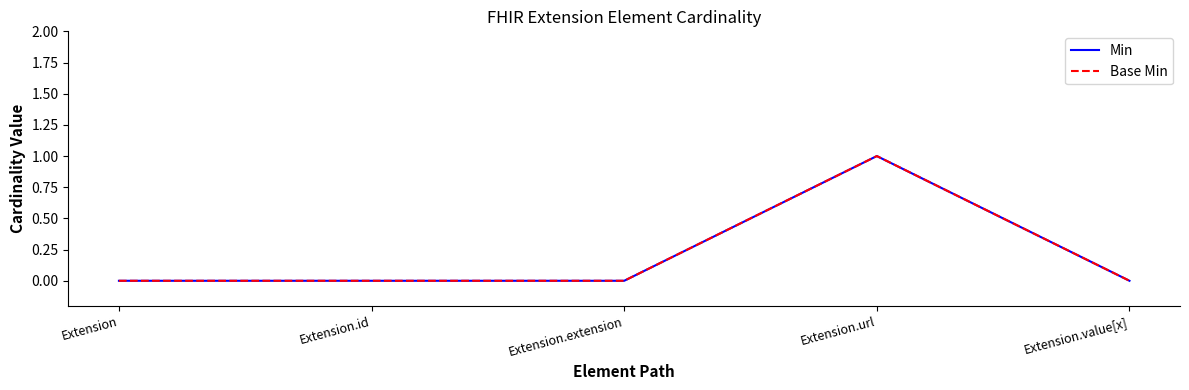

At how many categories does at least one series exceed 0?

1